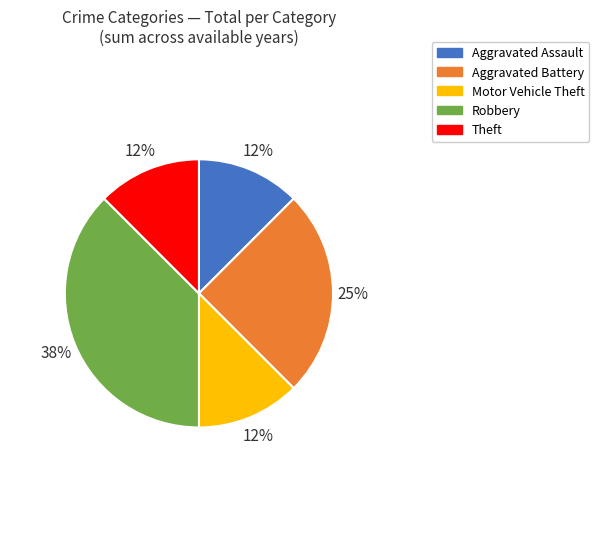

True or false: Theft accounts for 26% of the total.

False